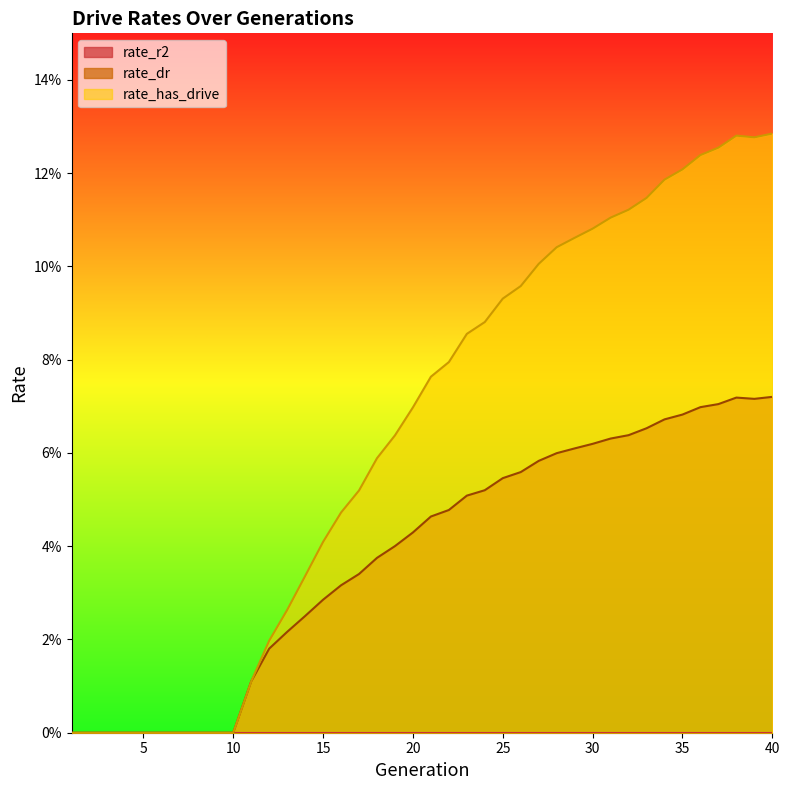

In rate_dr, how many points are lower than both neighbors (excluding endpoints)?

1